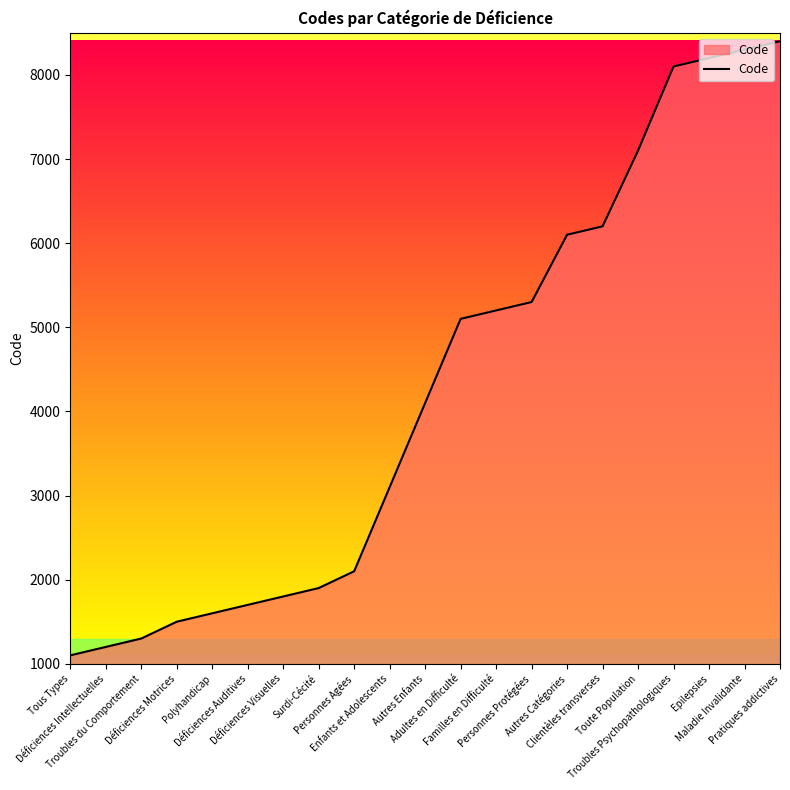

Does the chart display data point markers on the line(s)?

No